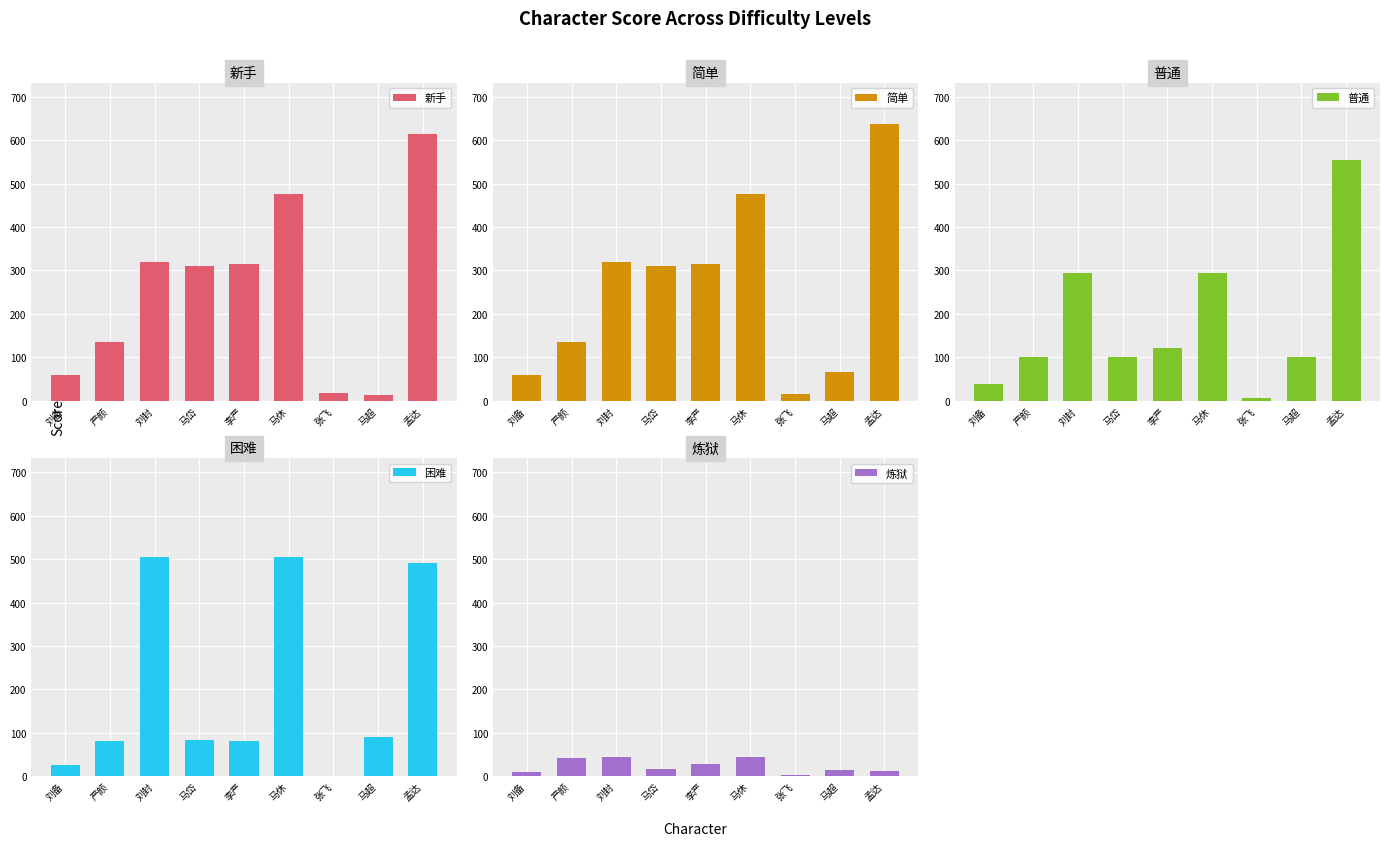

What is the label of the 8th bar from the left?

马超